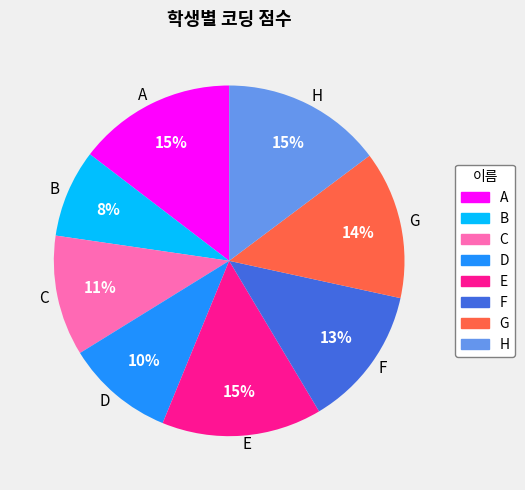

How many slices are in this pie chart?

8